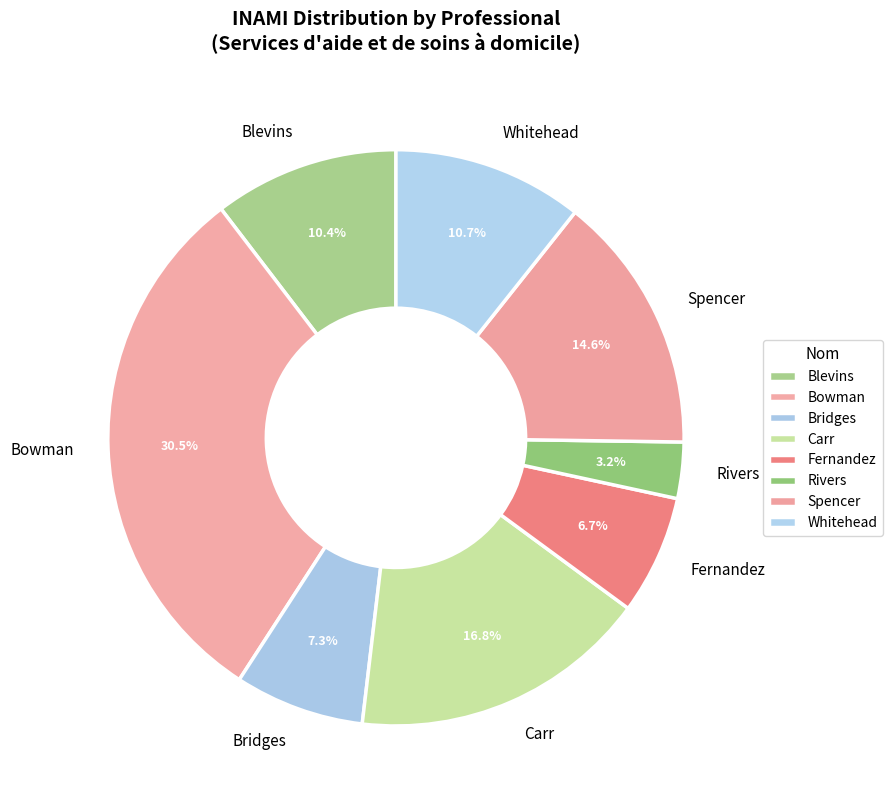

To the nearest percent, what is the average slice percentage?

12%